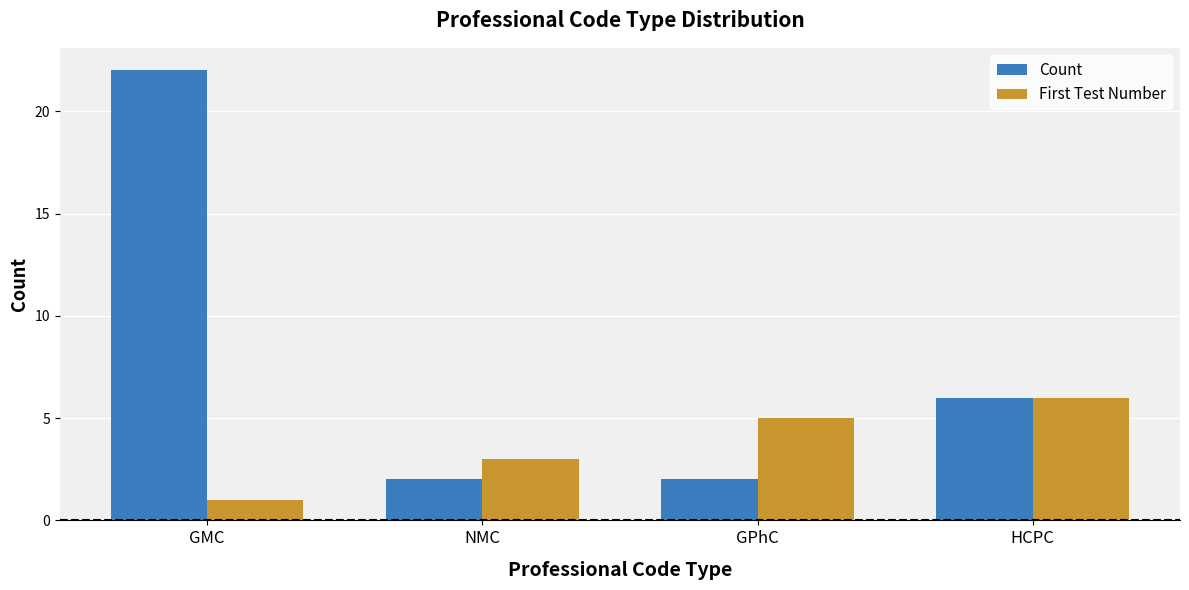

Which category has the highest value in the Count series?

GMC